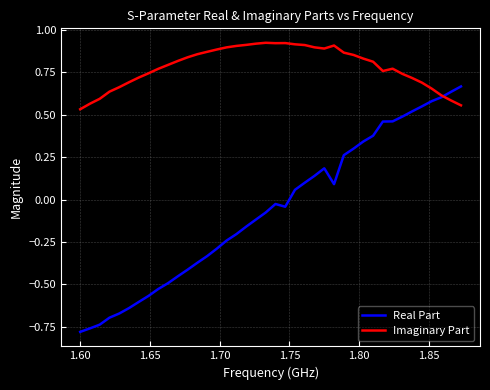

Which series has the largest range (max minus min)?

Real Part